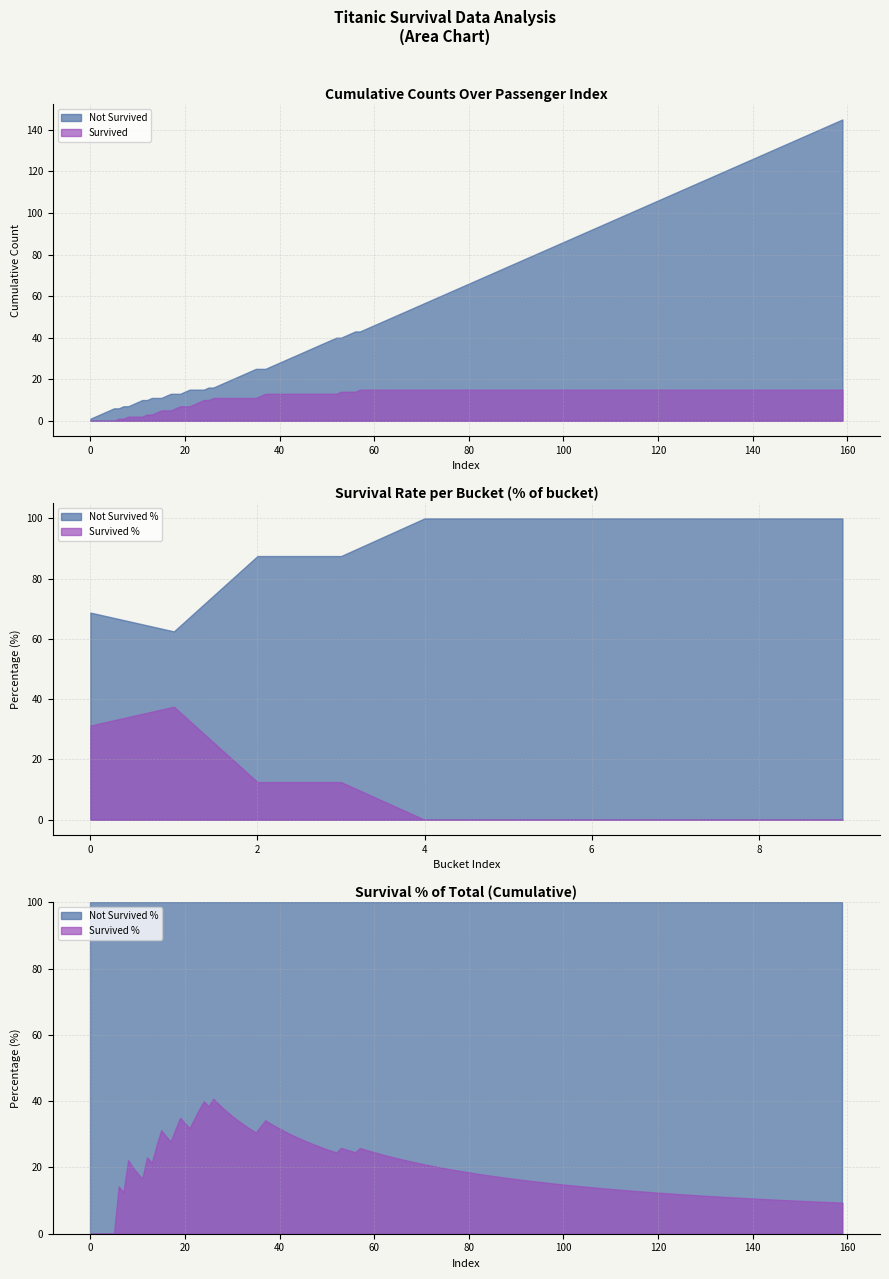

Is it true that Cumulative Not Survived equals 3 at 10?

False